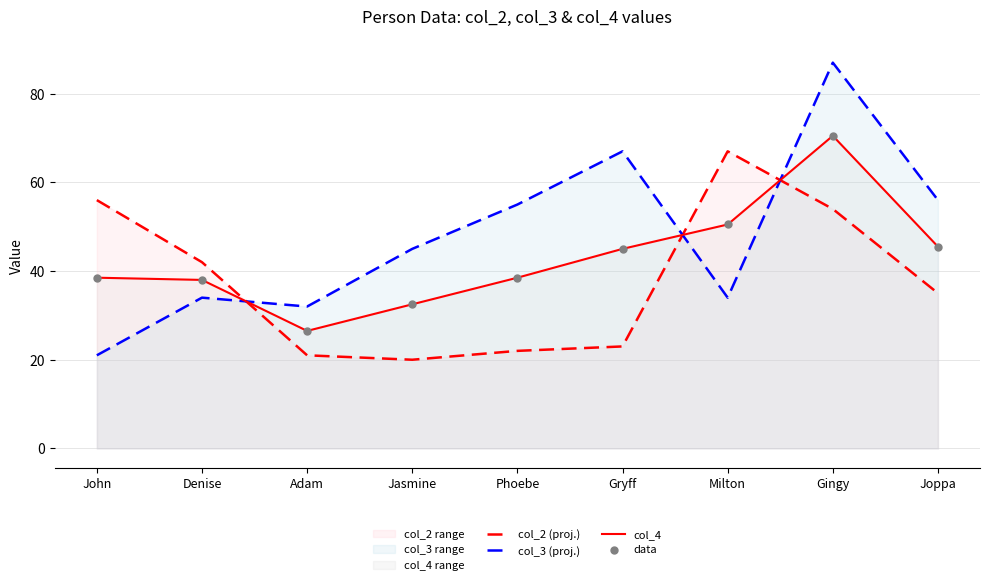

Which series has the largest total across all categories?

col_3 (proj.)